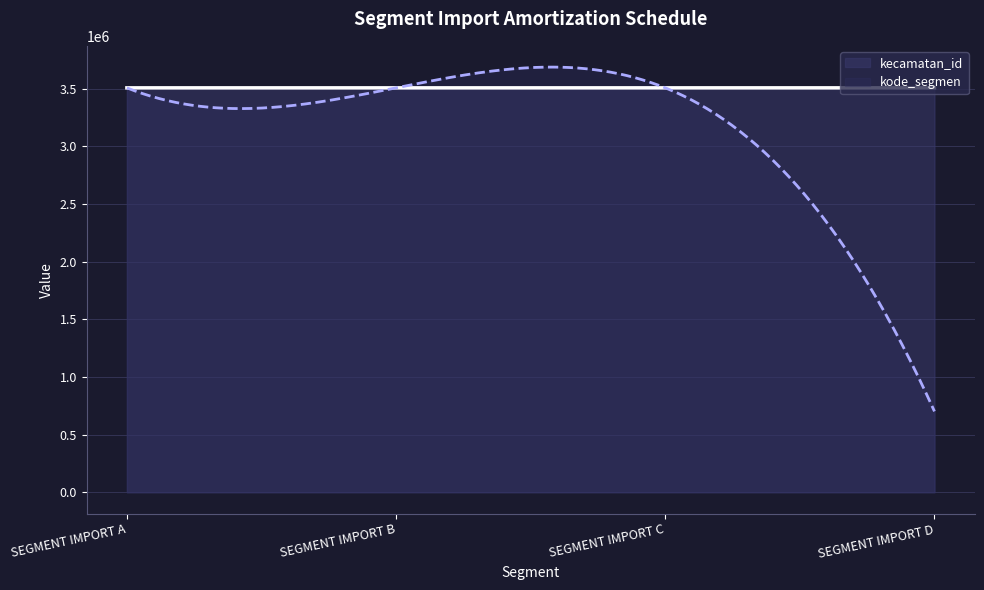

What is the difference between the second highest and minimum values in the kode_segmen series?

2984761.9